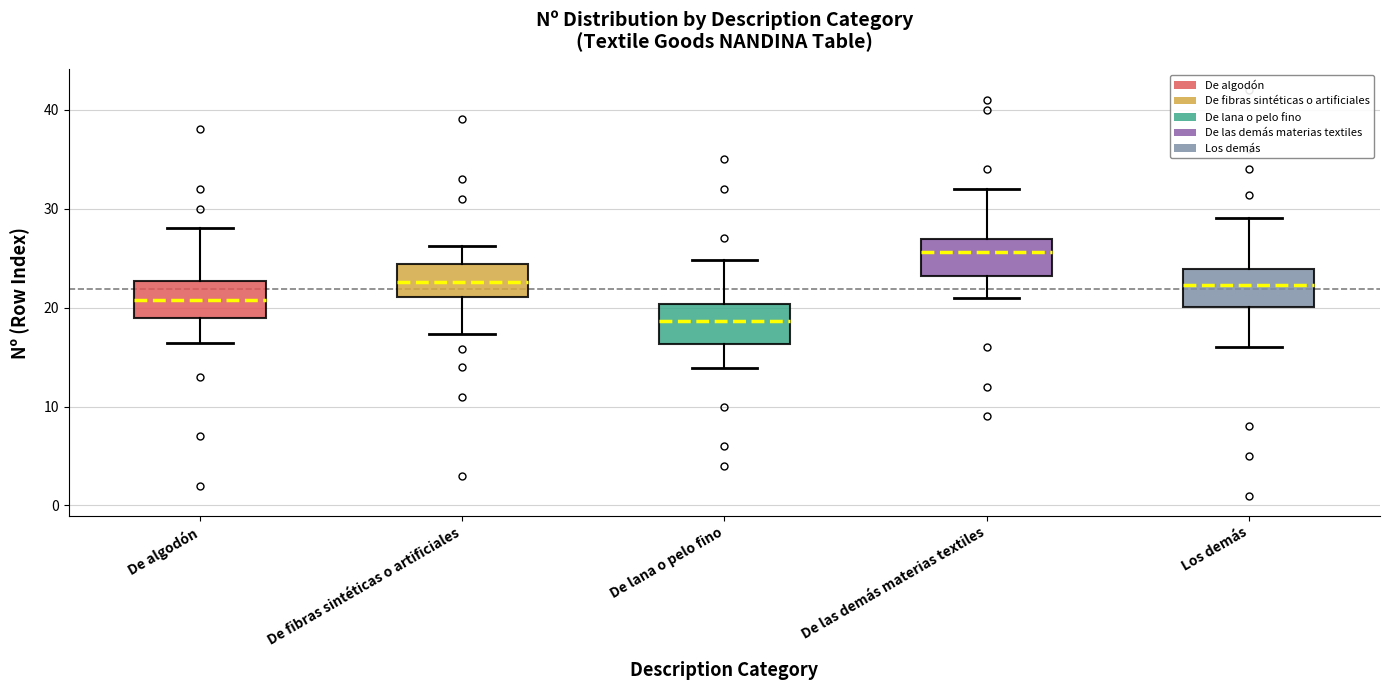

Reading left to right, read every box against the y-axis: the position of its median line, the range the box covers, and the ends of its whiskers. The values are not printed on the chart, so give them approximately, as read against the axis.

De algodón: median 21, box 19 to 23, whiskers 16 to 28
De fibras sintéticas o artificiales: median 23, box 21 to 24, whiskers 17 to 26
De lana o pelo fino: median 19, box 16 to 20, whiskers 14 to 25
De las demás materias textiles: median 26, box 23 to 27, whiskers 21 to 32
Los demás: median 22, box 20 to 24, whiskers 16 to 29